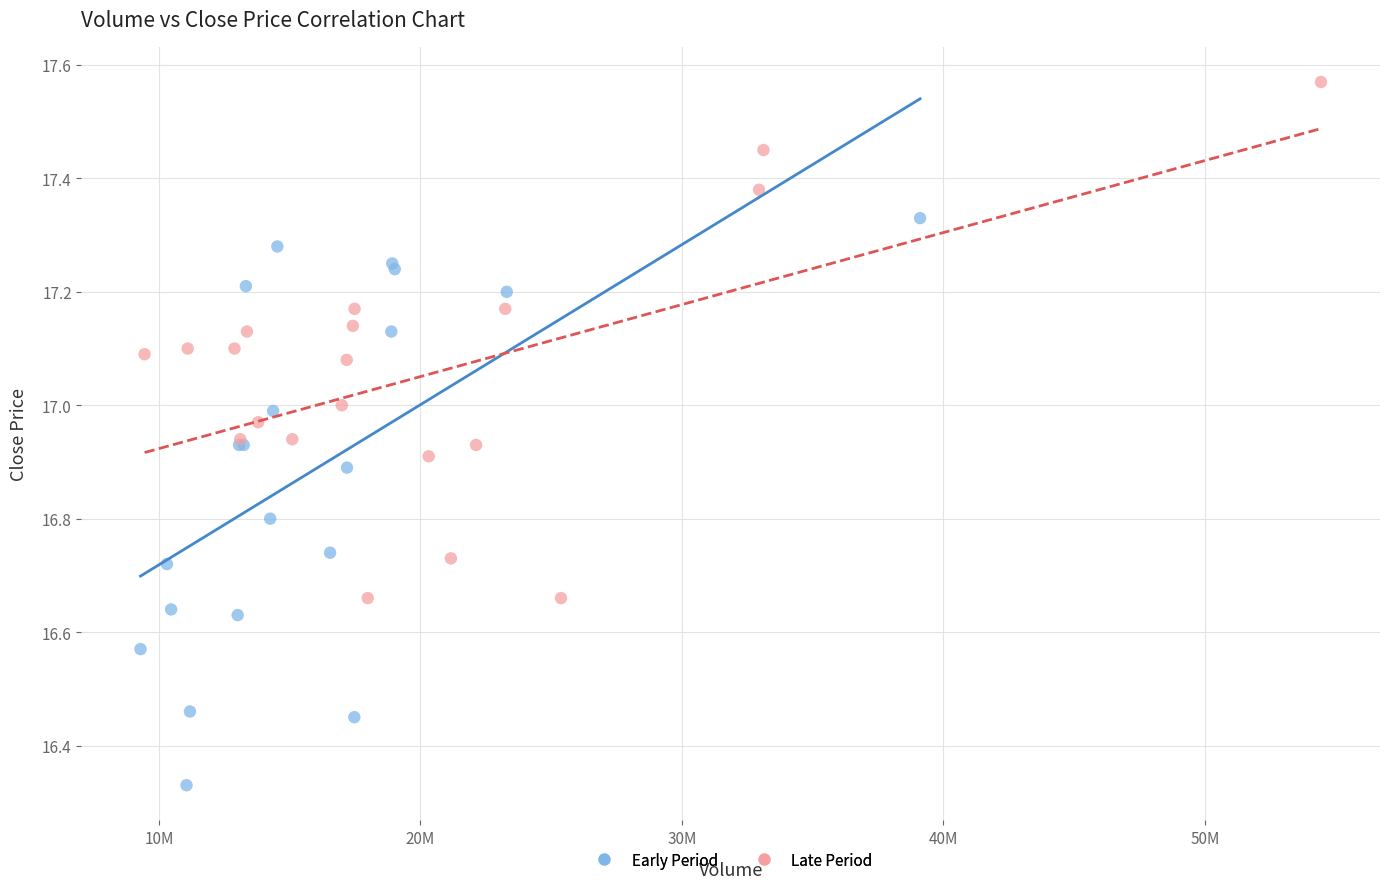

Which series reaches the maximum Y coordinate?

Late Period